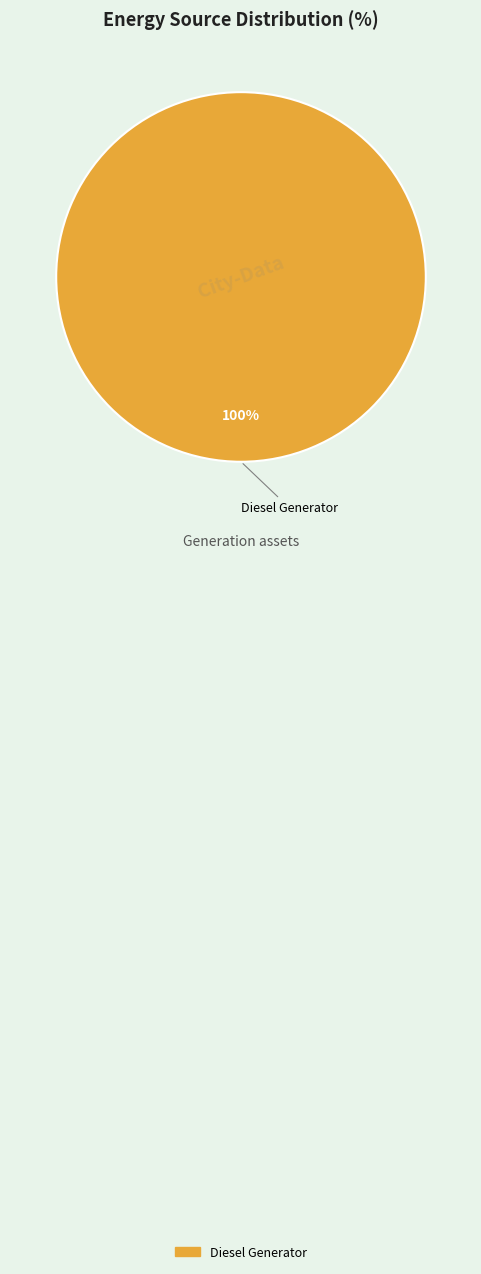

Is there any slice that represents more than half of the pie?

Yes